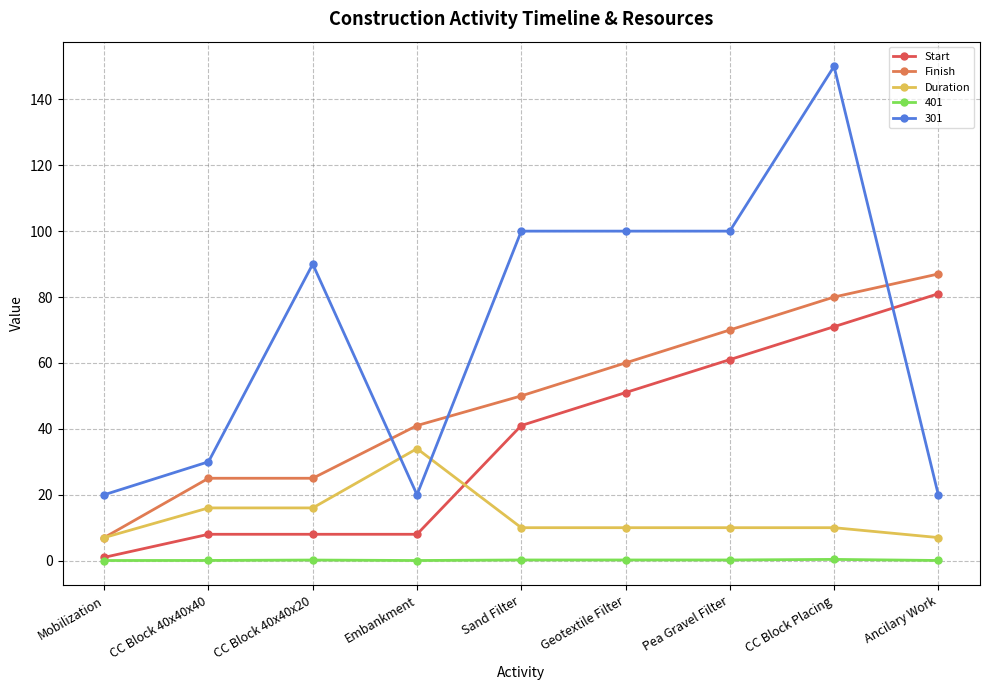

At which category is the sum across all series the highest?

CC Block Placing